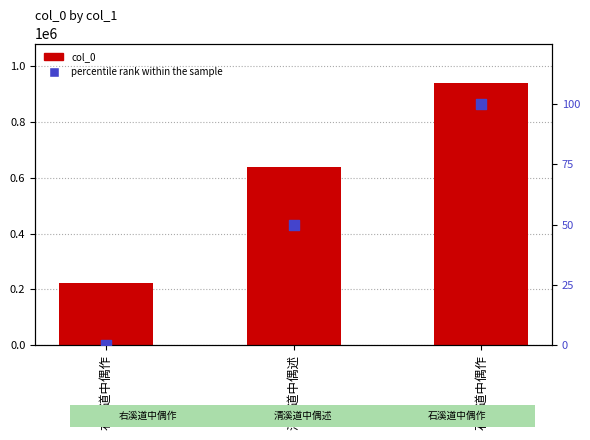

Is the value of col_0 at 清溪道中偶述 greater than the value of percentile rank within the sample at 石溪道中偶作?

Yes